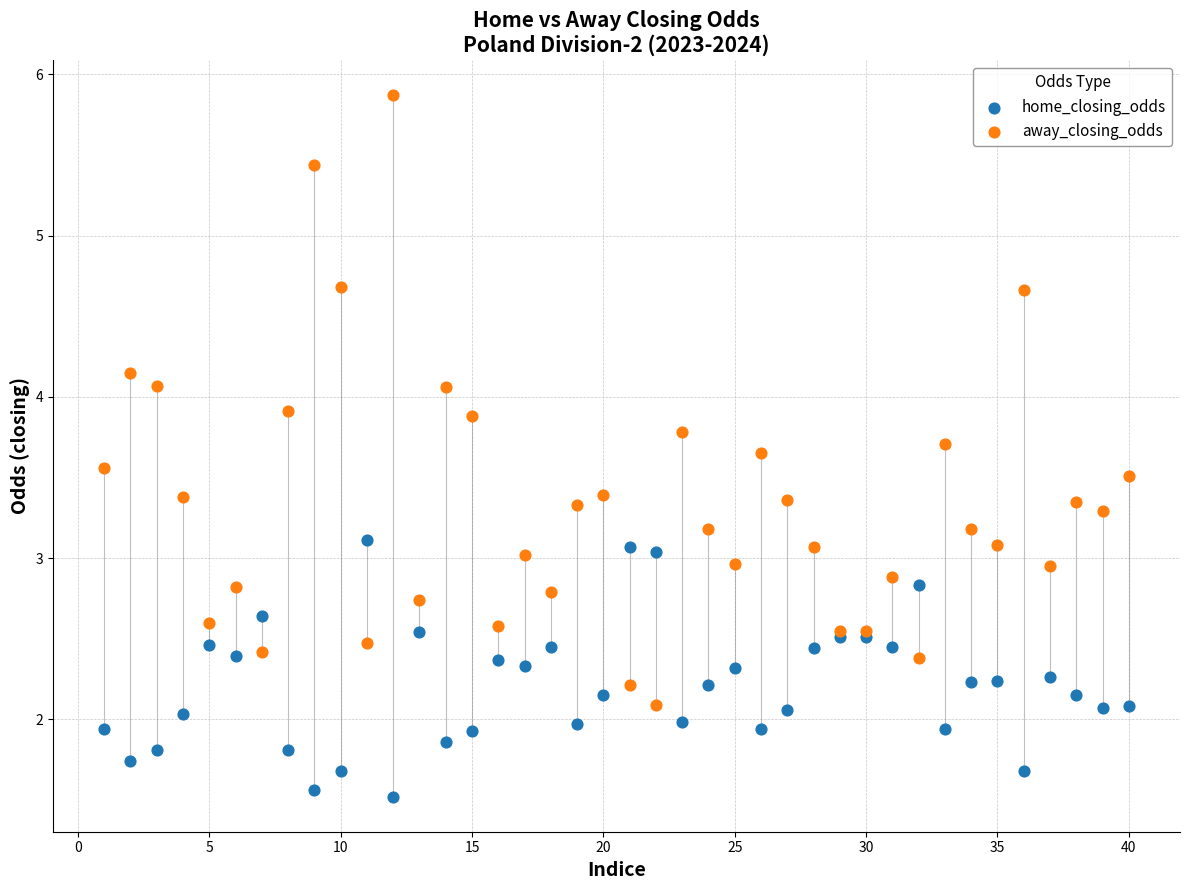

Which series has the widest spread of Y values?

away_closing_odds